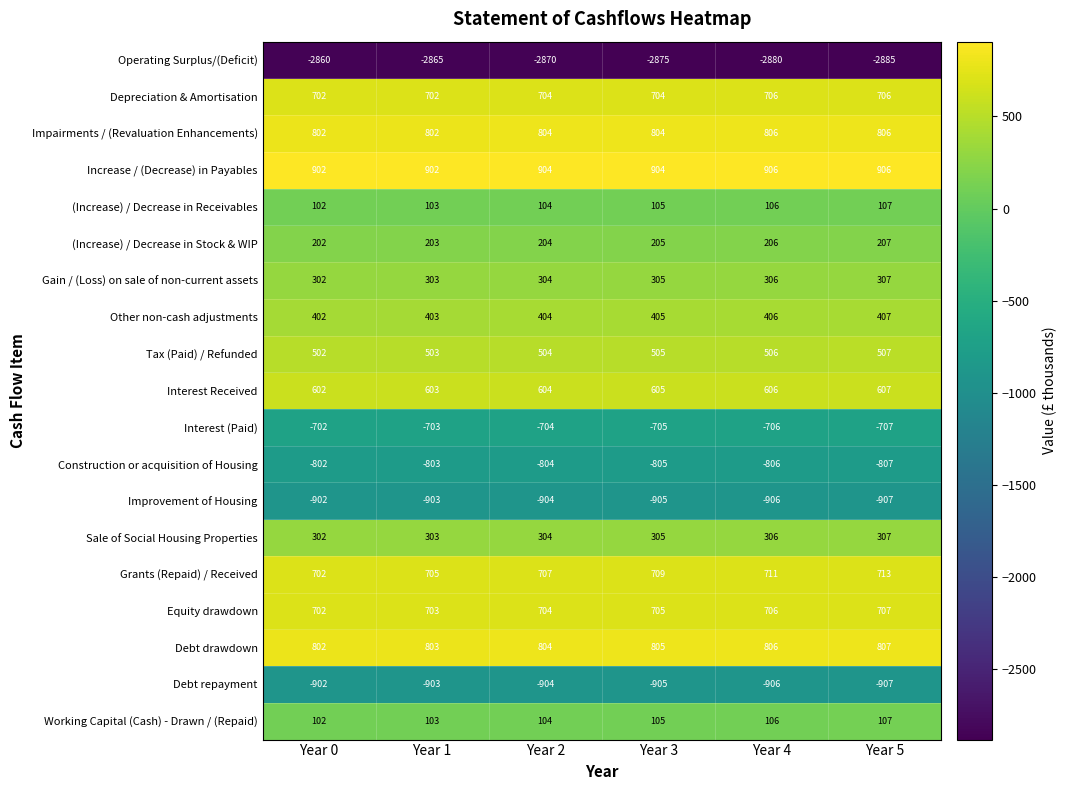

How many Interest Received values are between 603 and 606?

4